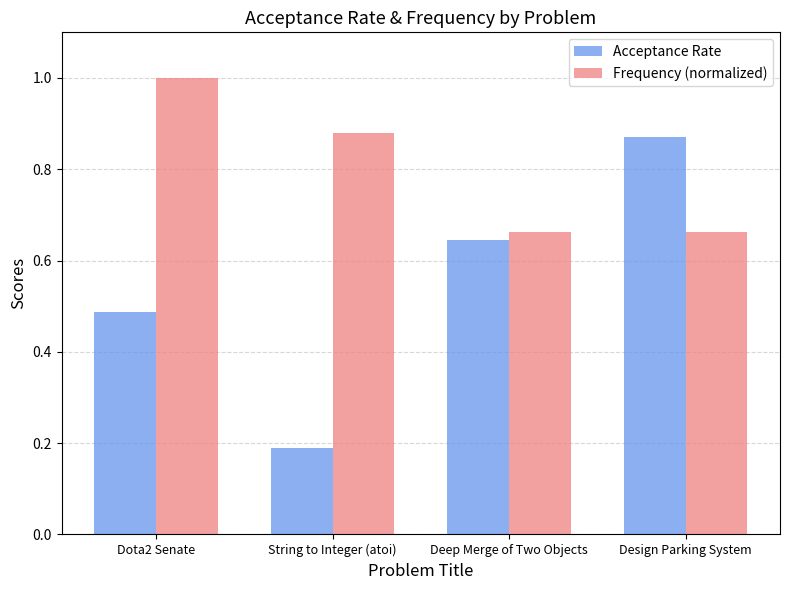

Between Deep Merge of Two Objects and Design Parking System, which series saw the biggest shift?

Acceptance Rate